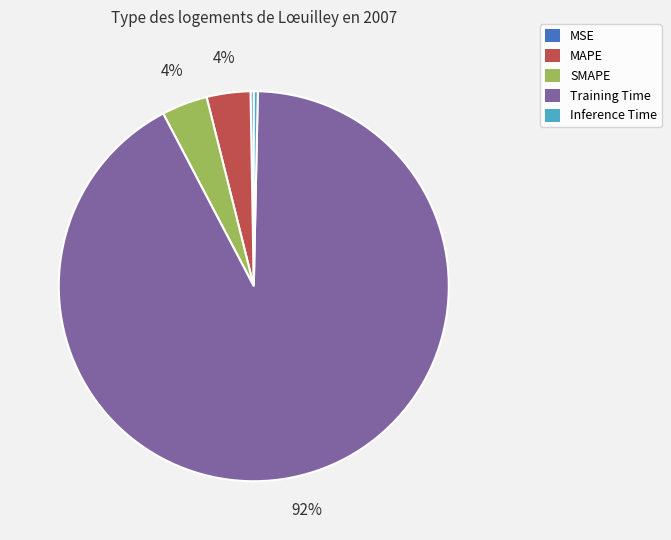

Do SMAPE and Inference Time together represent more than half of the pie?

No